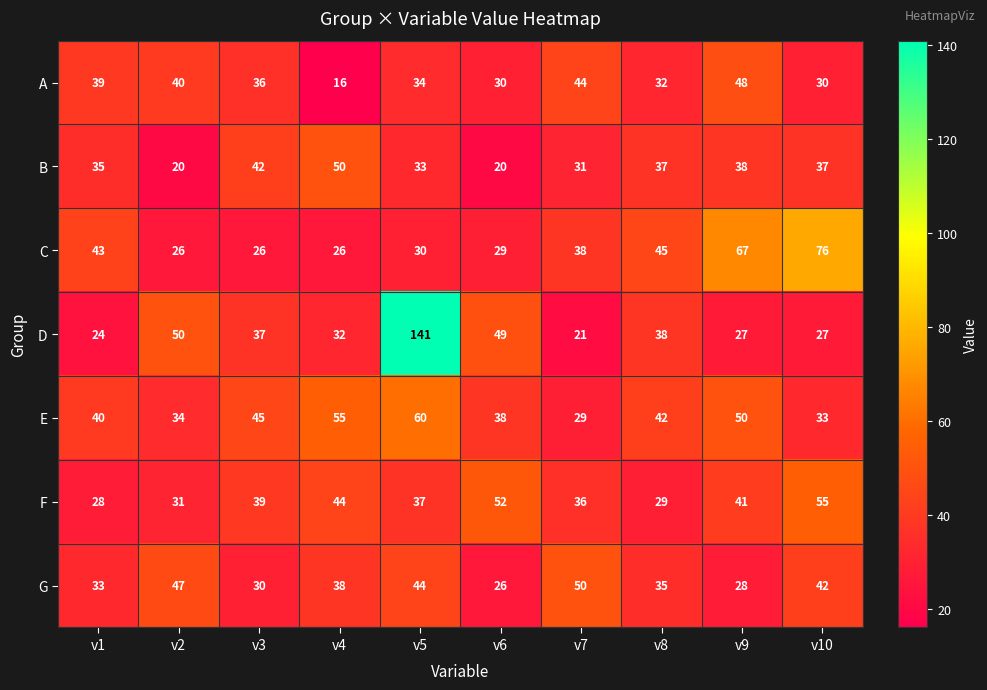

Rank the series at v2 from highest to lowest value.

D, G, A, E, F, C, B